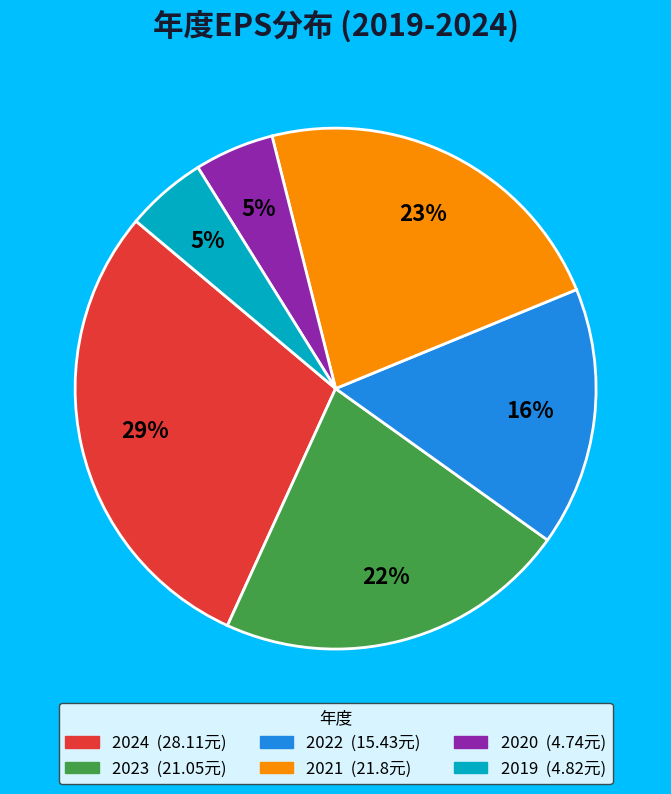

Is 2019 the majority of the pie?

No